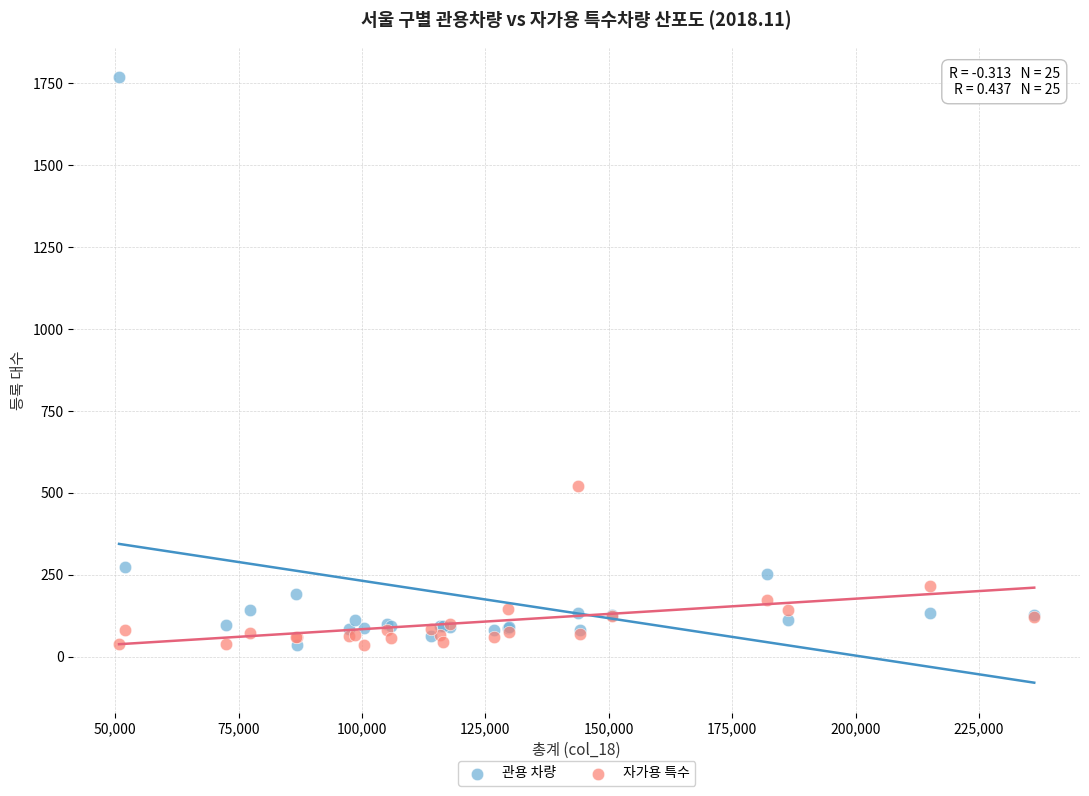

Which series contains the highest Y value?

관용 차량